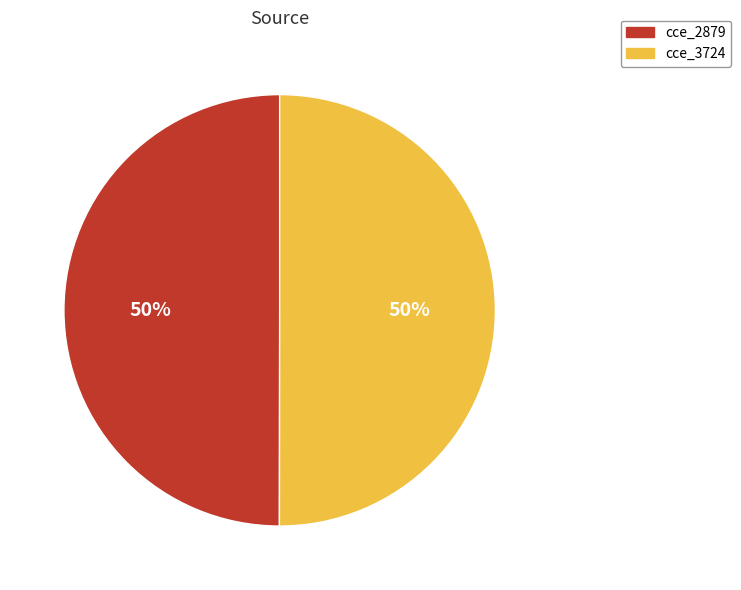

Combined, do cce_3724 and cce_2879 account for over 50%?

Yes